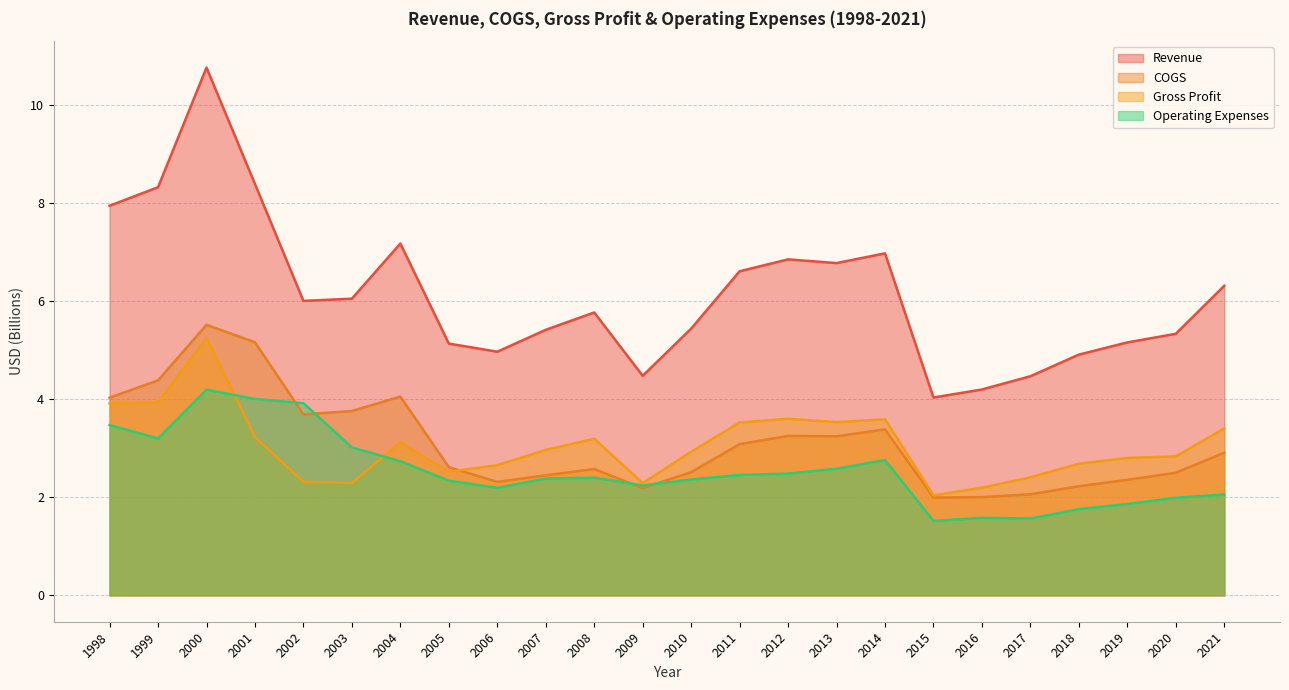

The value of Revenue at 2000 is 10.8. True or false?

True